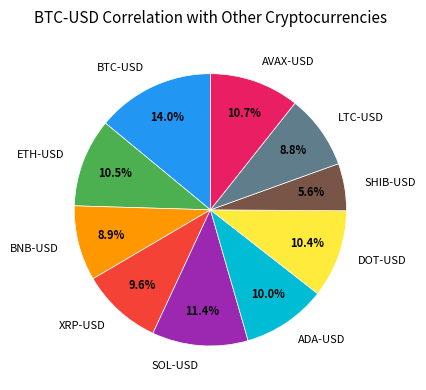

Which slice is the smallest?

SHIB-USD